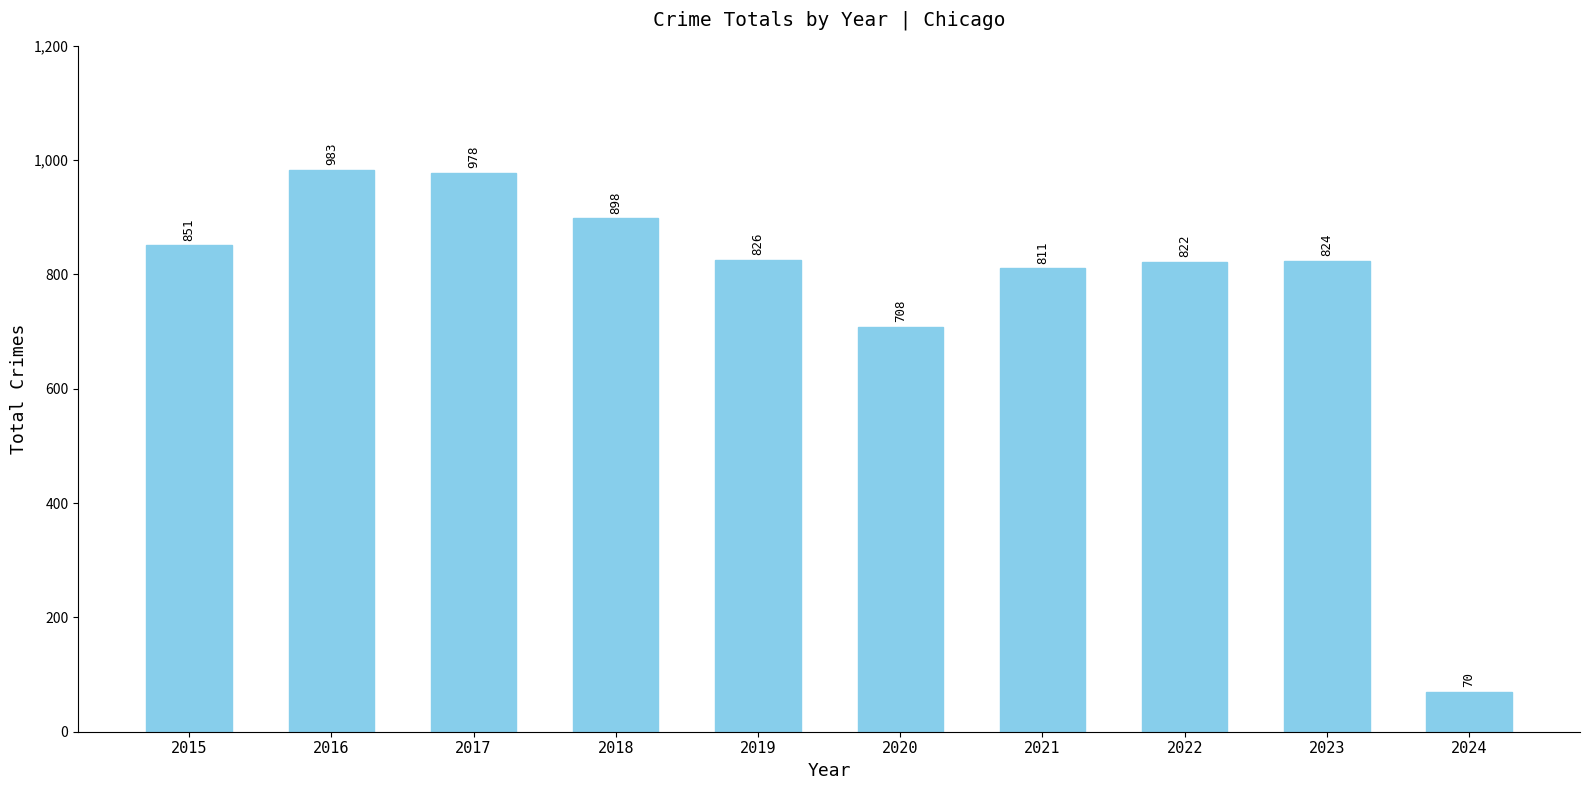

Where is the data nearest to the value 526?

2020